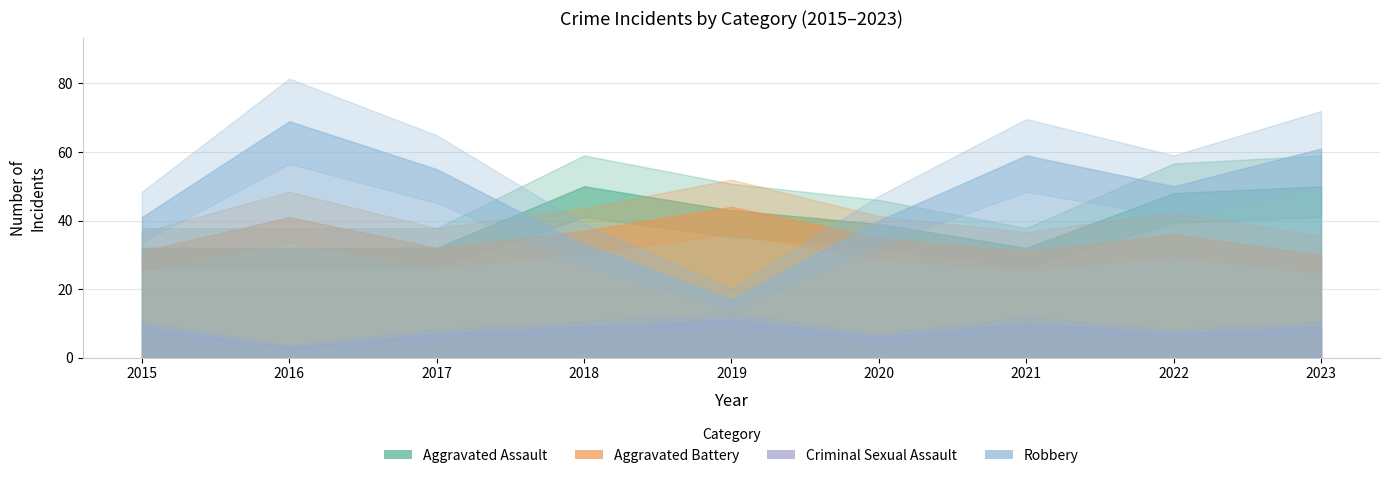

Reading left to right, extract all data points from this chart.

Aggravated Assault: 32	32	32	50	43	39	32	48	50
Aggravated Battery: 31	41	32	37	44	35	31	36	30
Criminal Sexual Assault: 9	3	7	9	11	6	10	7	9
Robbery: 41	69	55	33	17	40	59	50	61